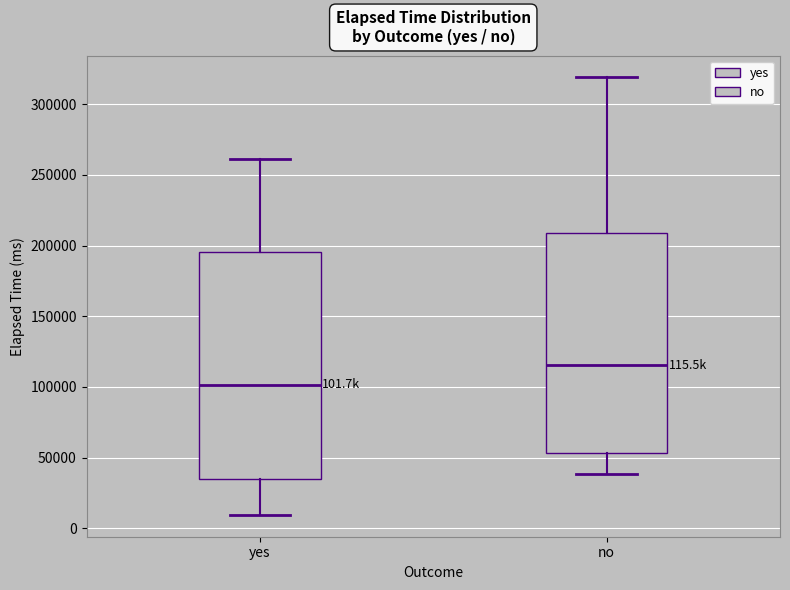

Which box's median line is the highest?

no